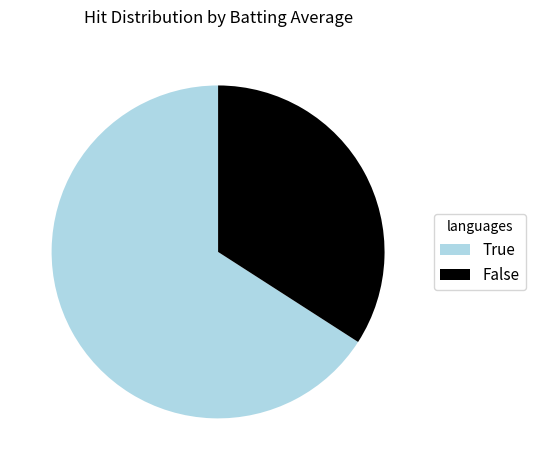

What is the smallest slice in the pie chart?

False